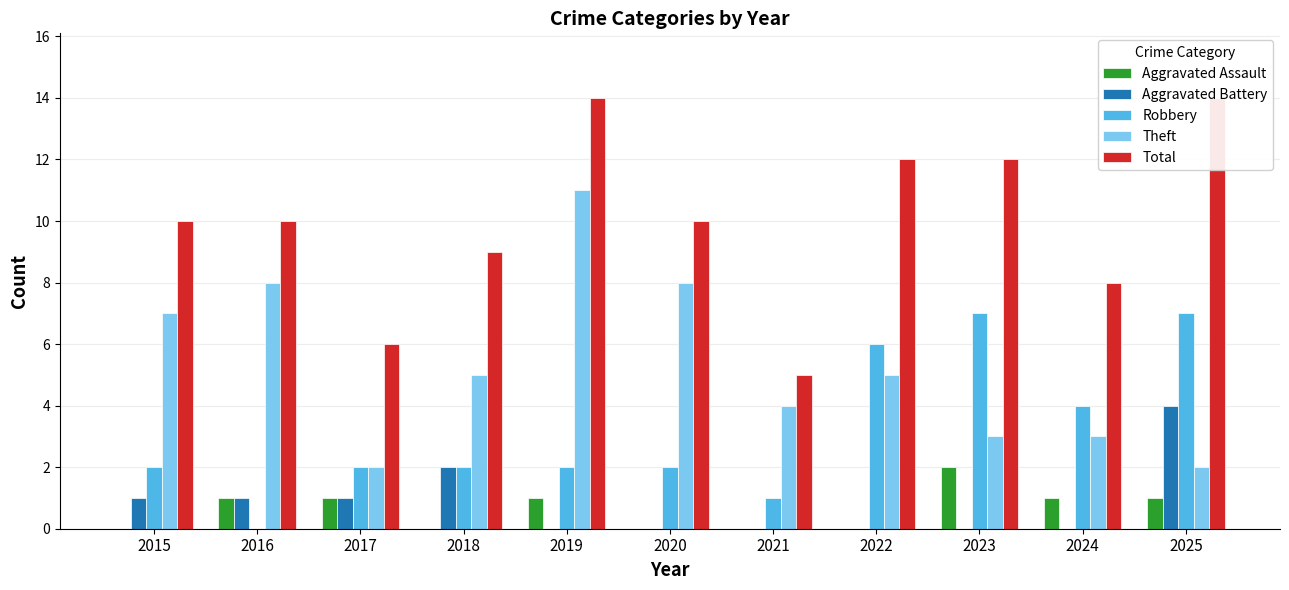

At which category is the sum across all series the highest?

2019